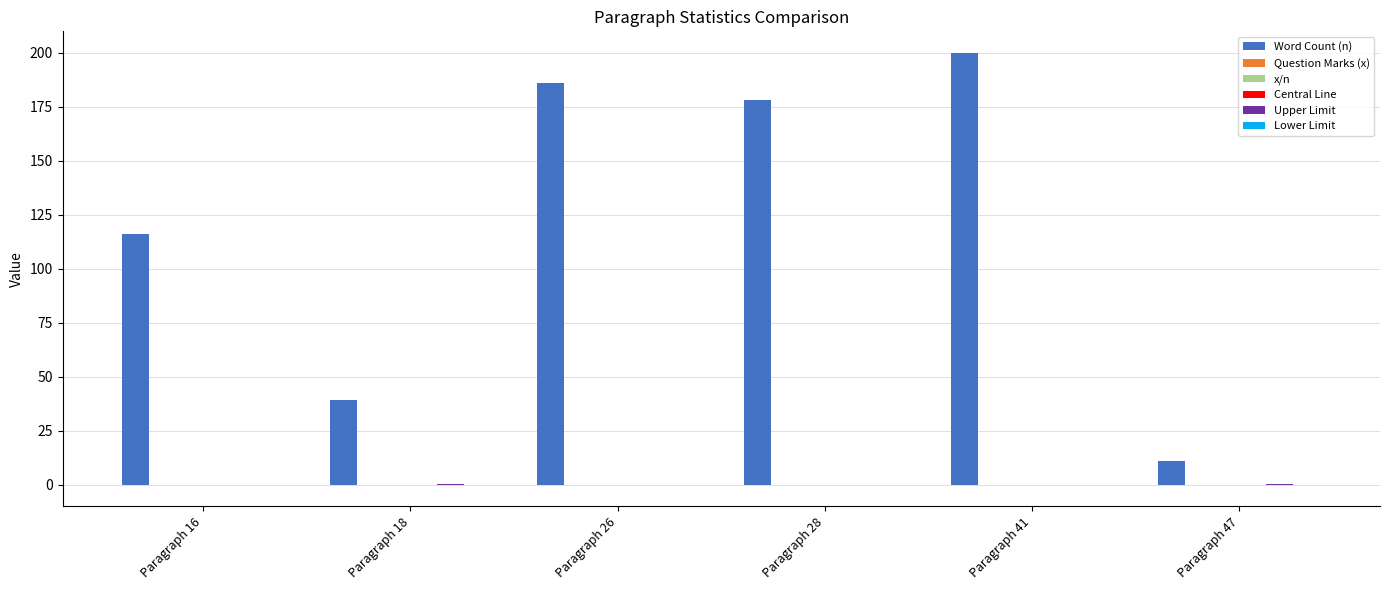

What is the approximate value of Word Count (n) at Paragraph 26?

186.0